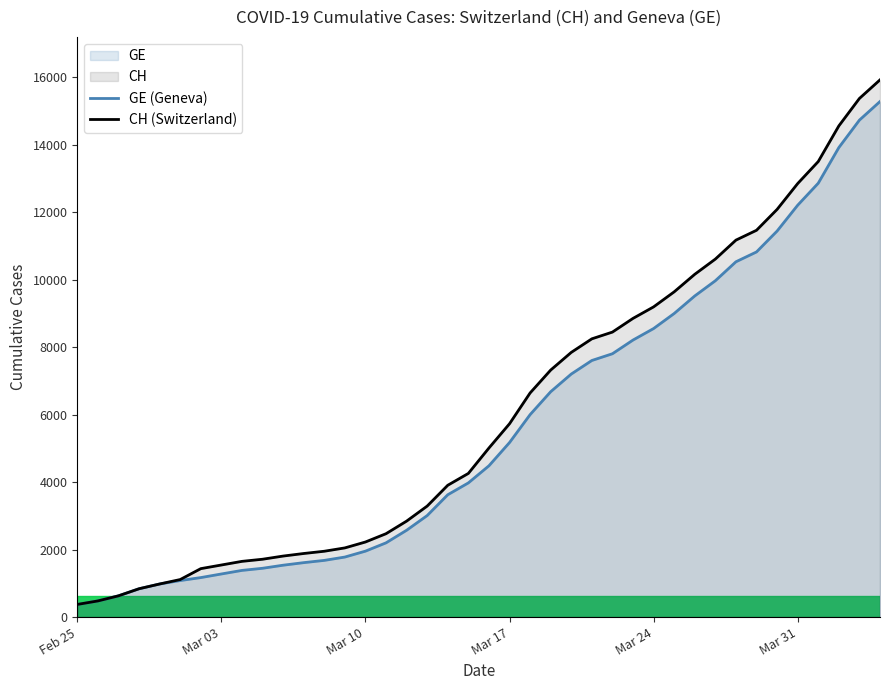

What is the difference between the second highest and second lowest values in the GE (Geneva) series?

14254